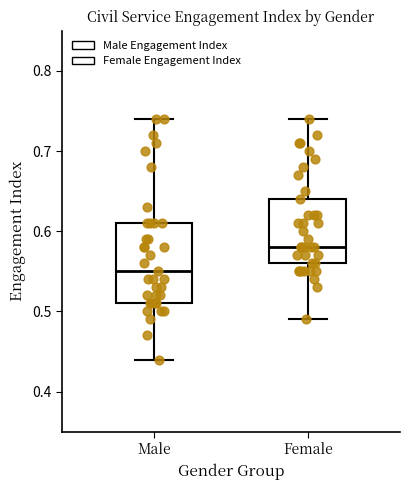

Where is the lower edge of the box for Male on the y-axis? The values are not printed on the chart, so give them approximately, as read against the axis.

0.51